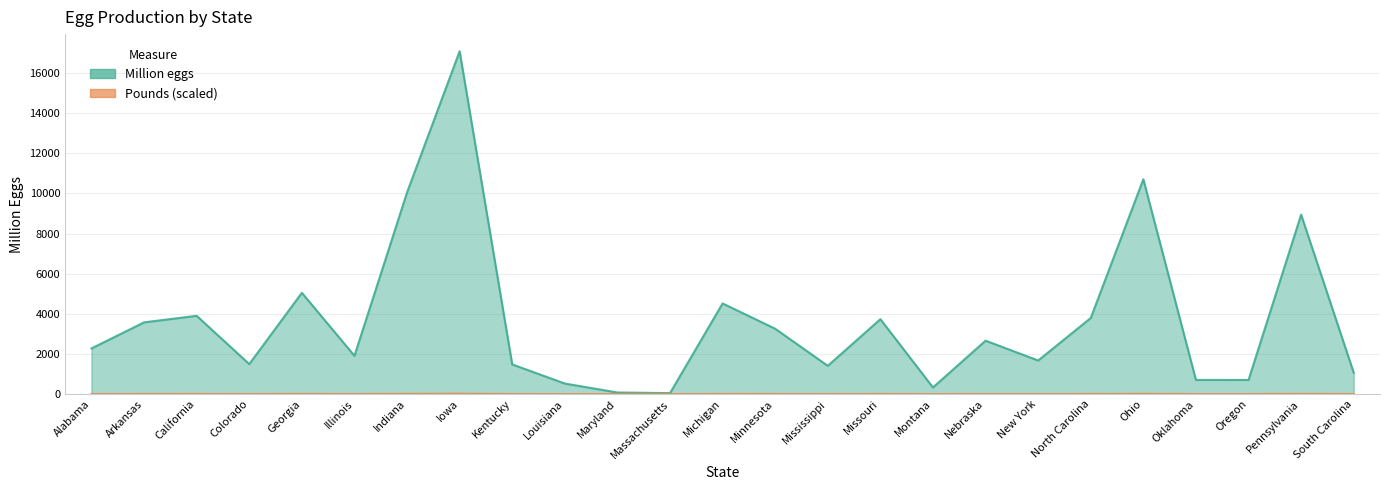

What is the total value across all series at Mississippi?

1409.4